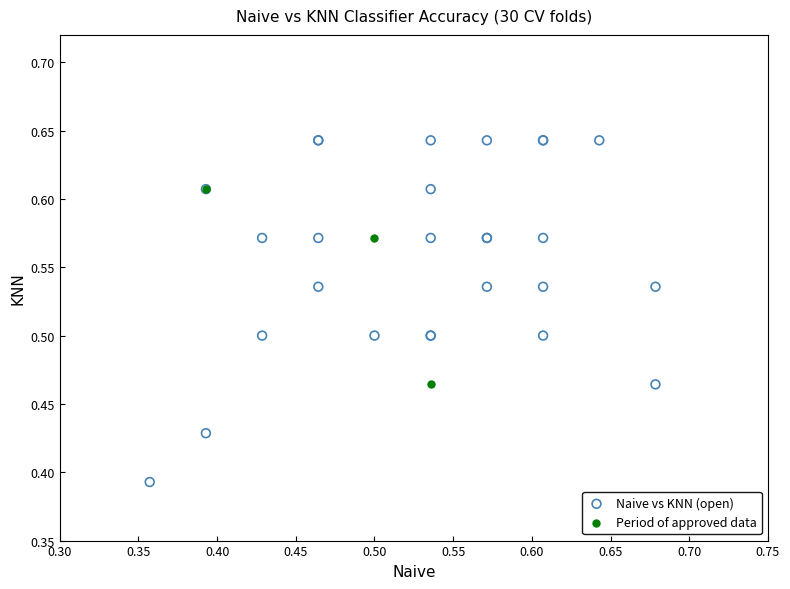

What are all the series names shown in the legend?

Naive vs KNN (open), Period of approved data